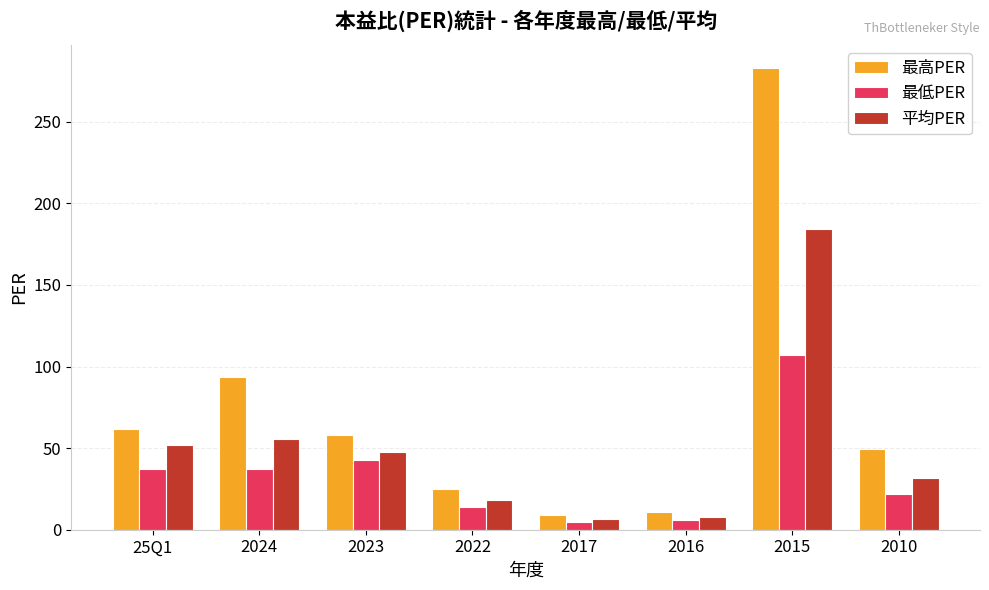

Is it true that 平均PER equals 31.6 at 2010?

True